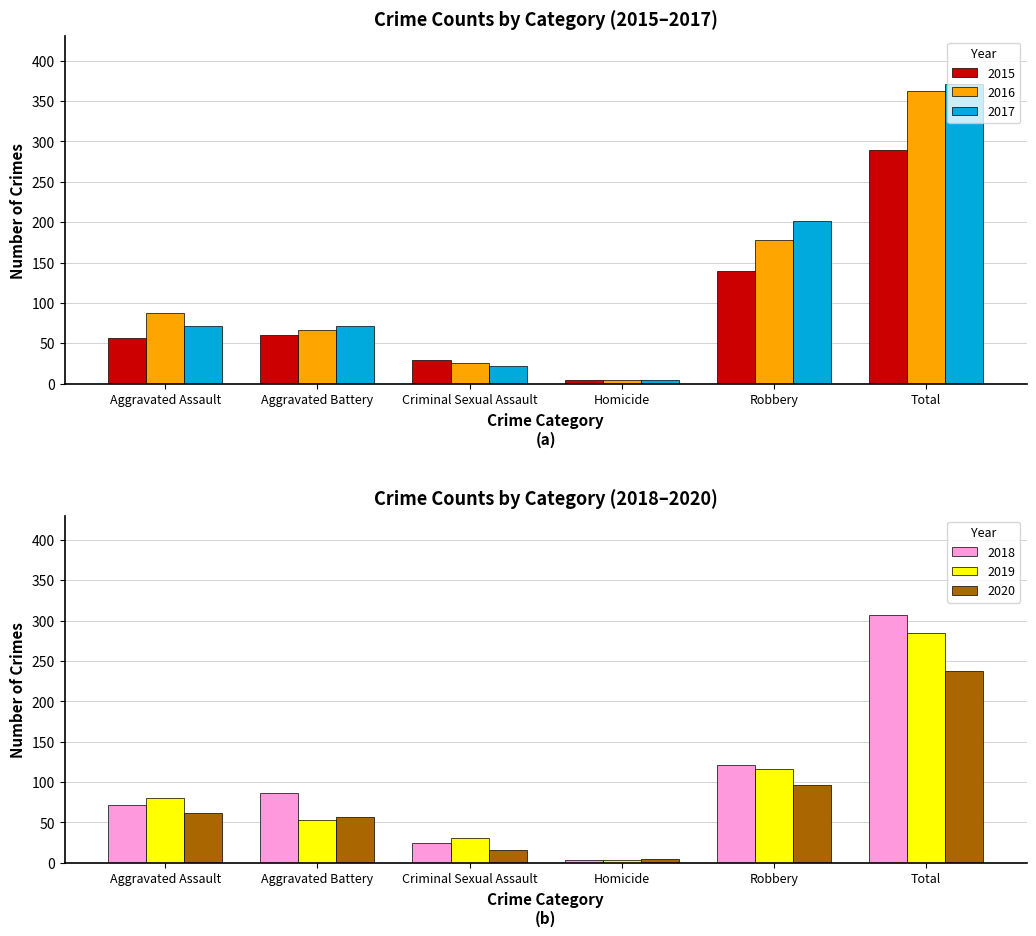

Is the value of 2020 at Criminal Sexual Assault greater than the value of 2018 at Robbery?

No